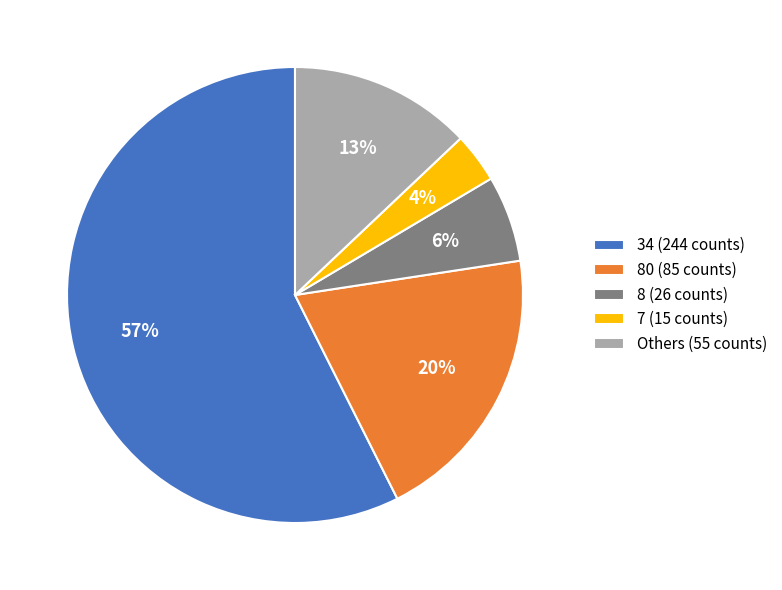

What is the largest slice in the pie chart?

34 (244 counts)